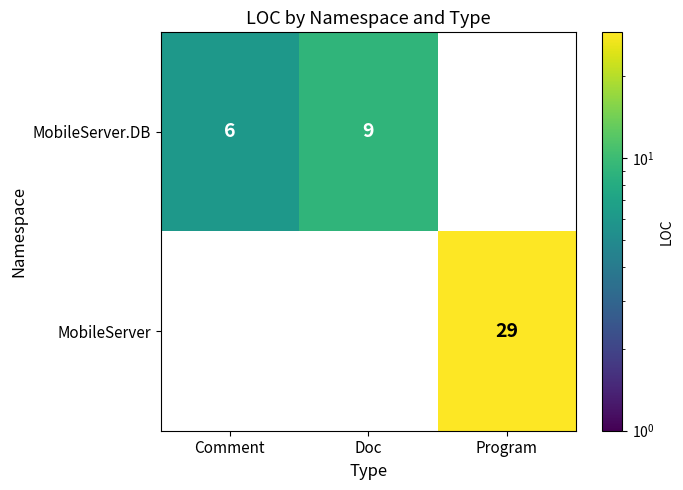

Which category has the highest value across all series?

Program